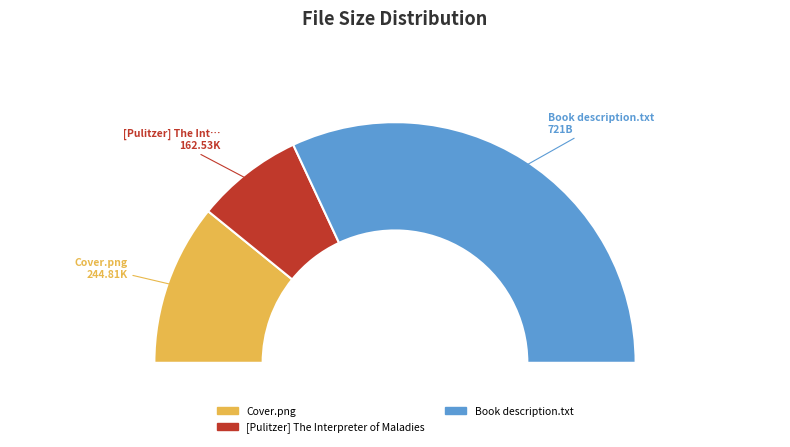

What is the ratio of the value at Cover.png to the value at [Pulitzer] The Interpreter of Maladies?

1.5